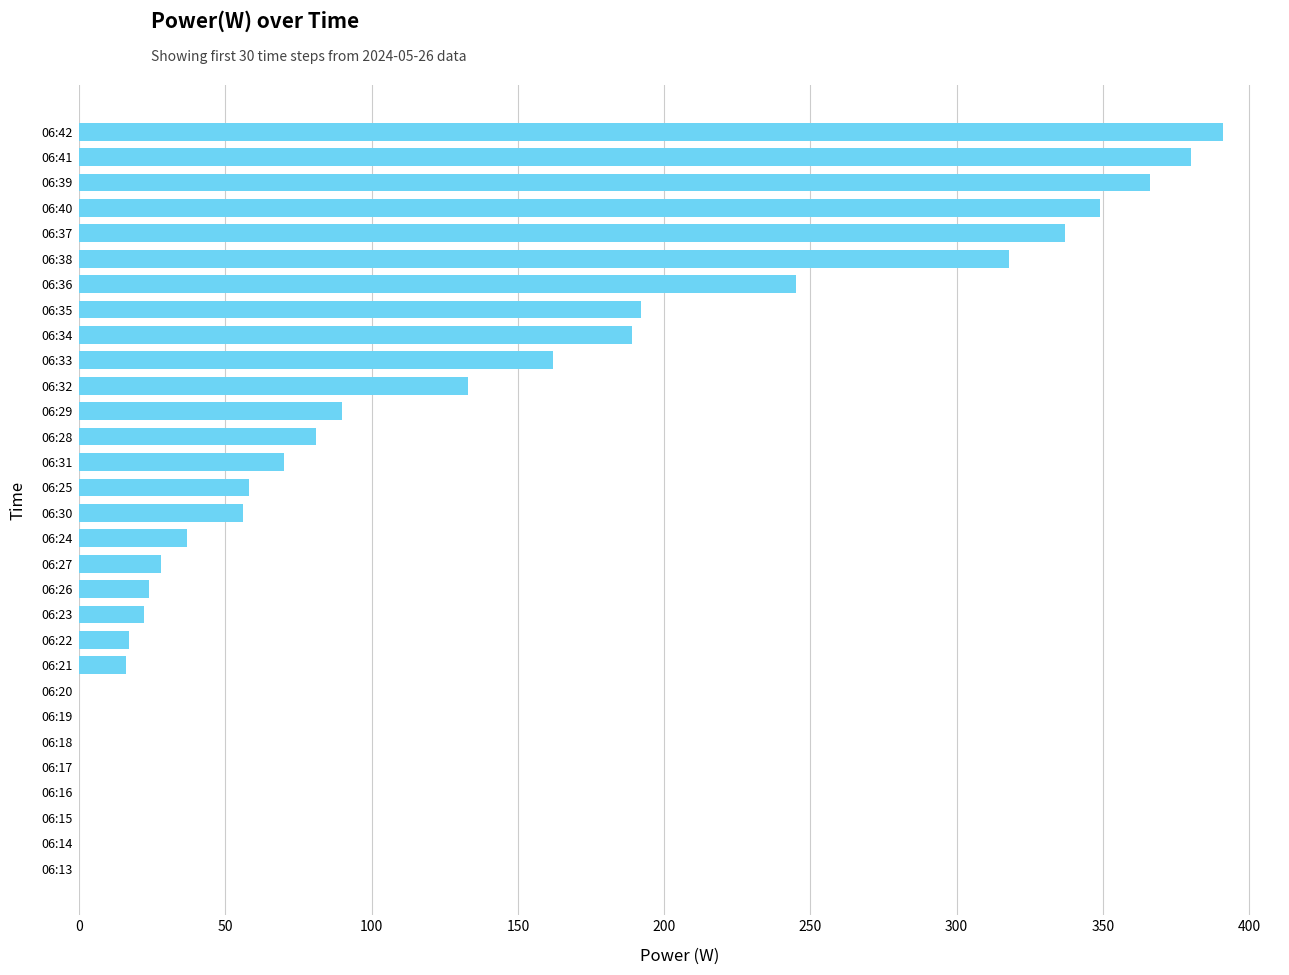

Which label corresponds to the largest value in the chart?

06:42